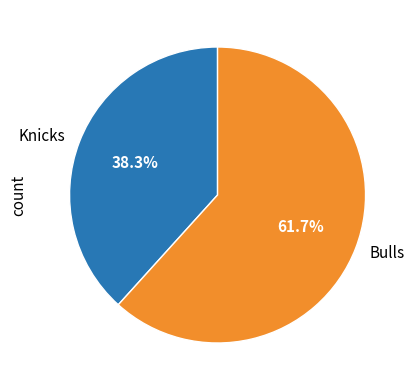

Which has a higher value, Knicks or Bulls?

Bulls